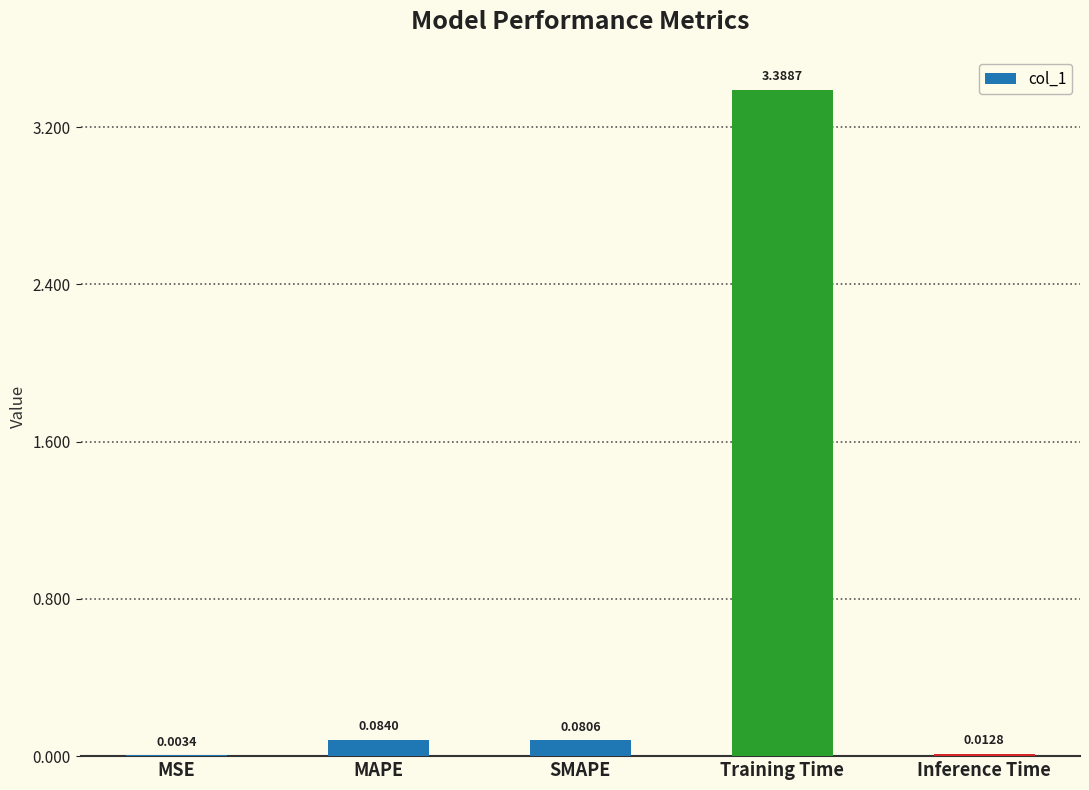

Which category has the highest value across all series?

Training Time